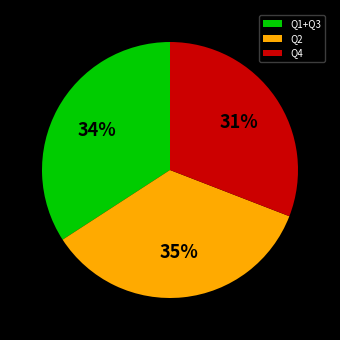

What percentage is the Q4 slice, to the nearest percent?

31%